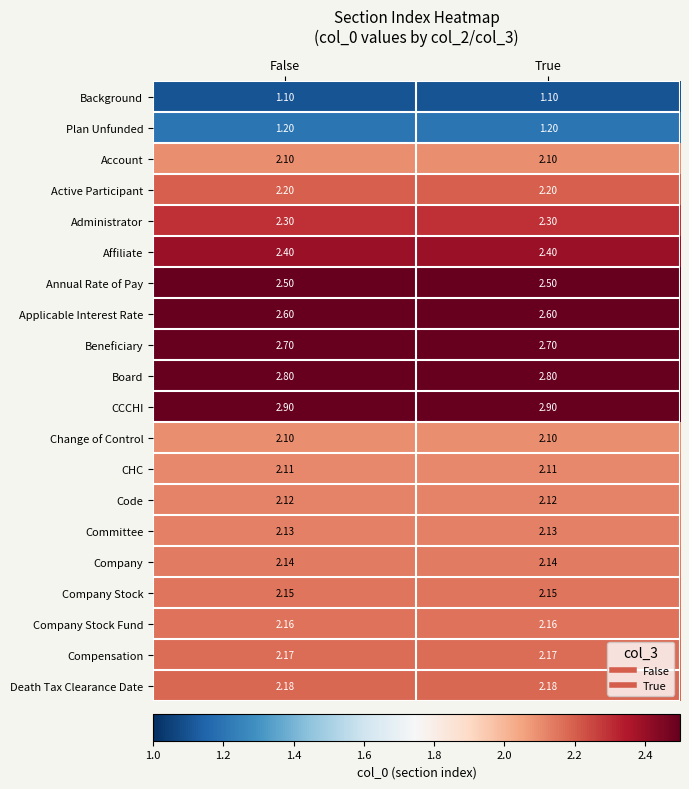

Which series has the largest total across all categories?

CCCHI